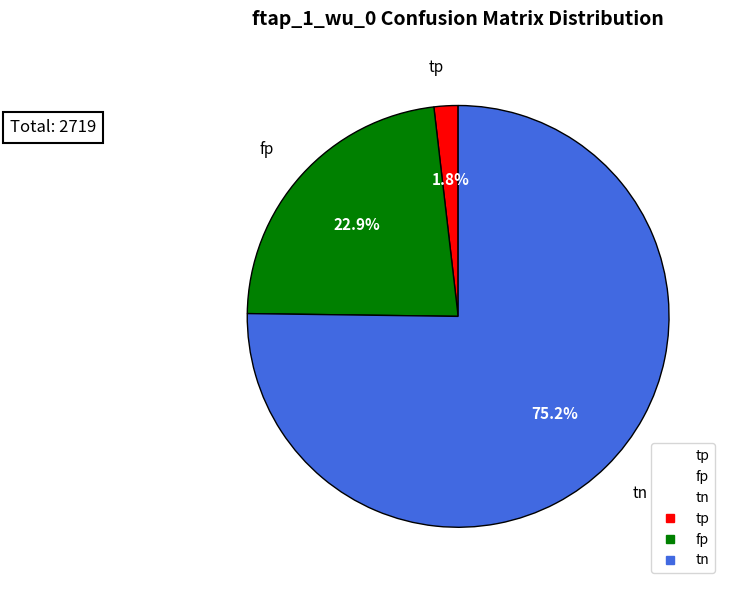

What percentage is the fp slice, to the nearest percent?

23%